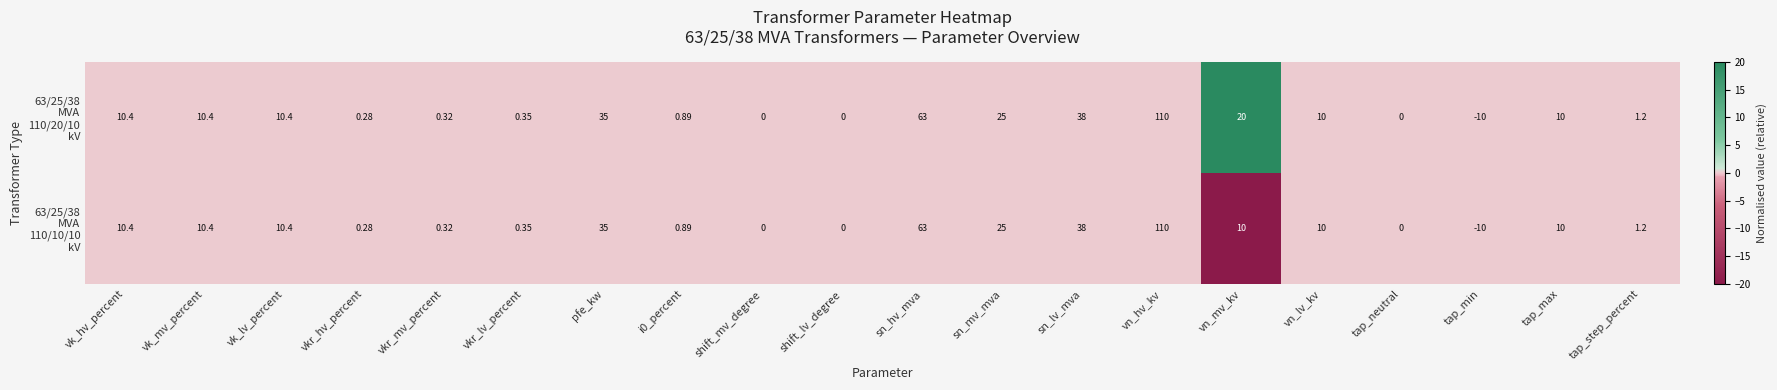

At which category is the sum across all series the highest?

vn_hv_kv